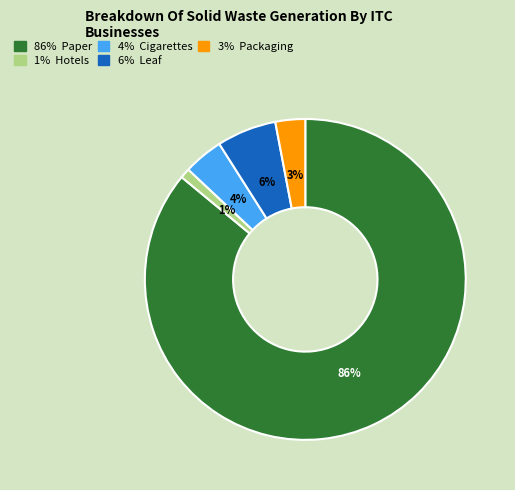

Does any single category account for the majority?

Yes